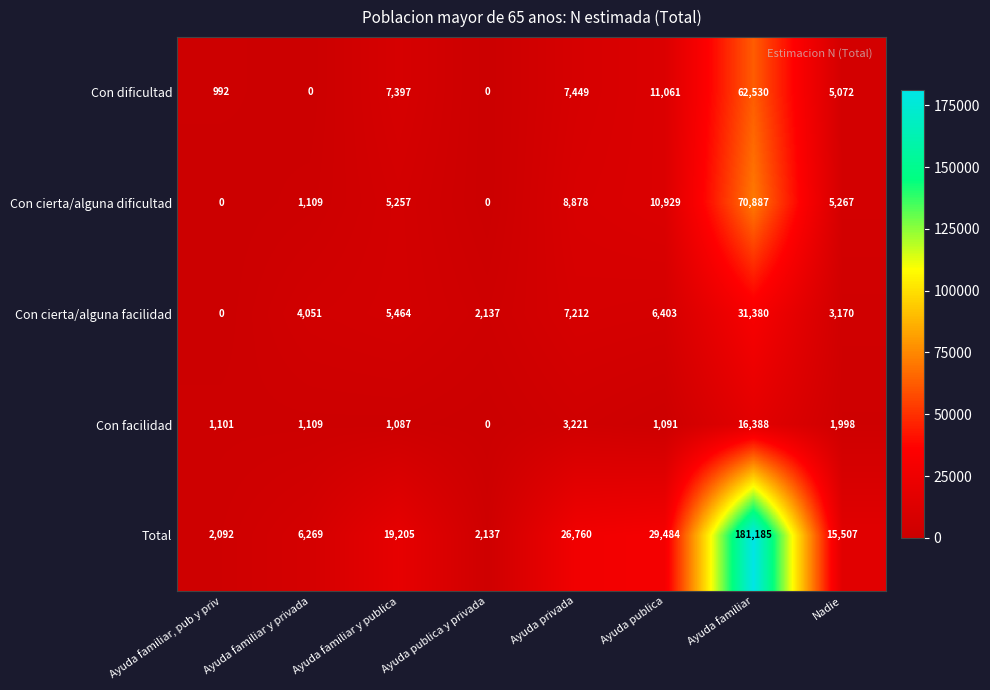

Which category has the highest value across all series?

Ayuda familiar